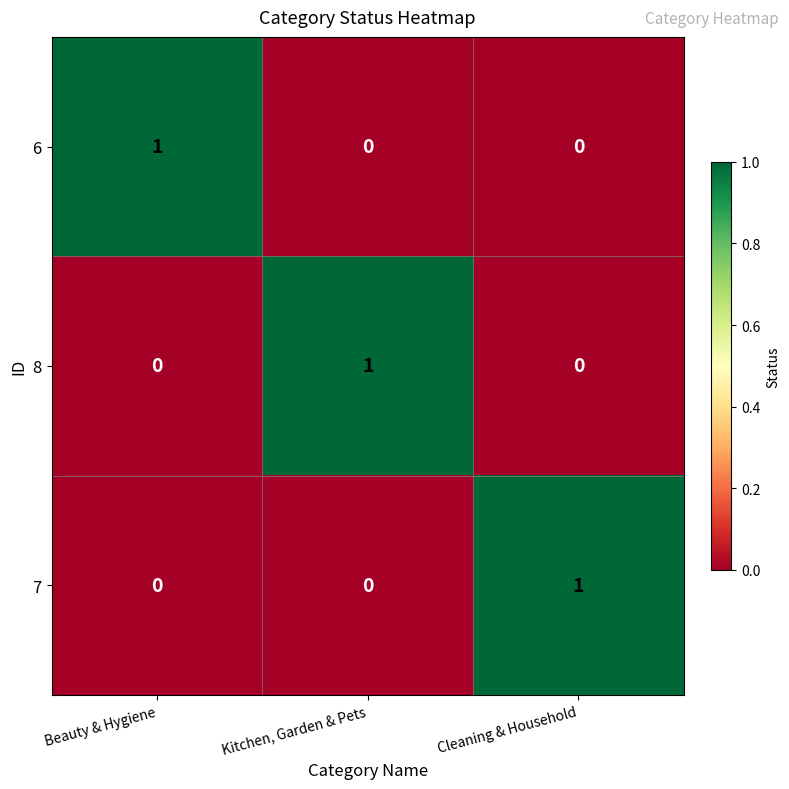

Which category has the highest value in the 8 series?

Kitchen, Garden & Pets